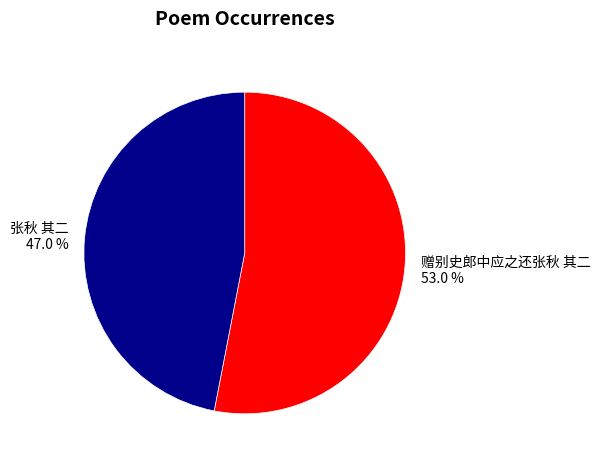

Is it true that 张秋 其二 is 41% of the pie?

False